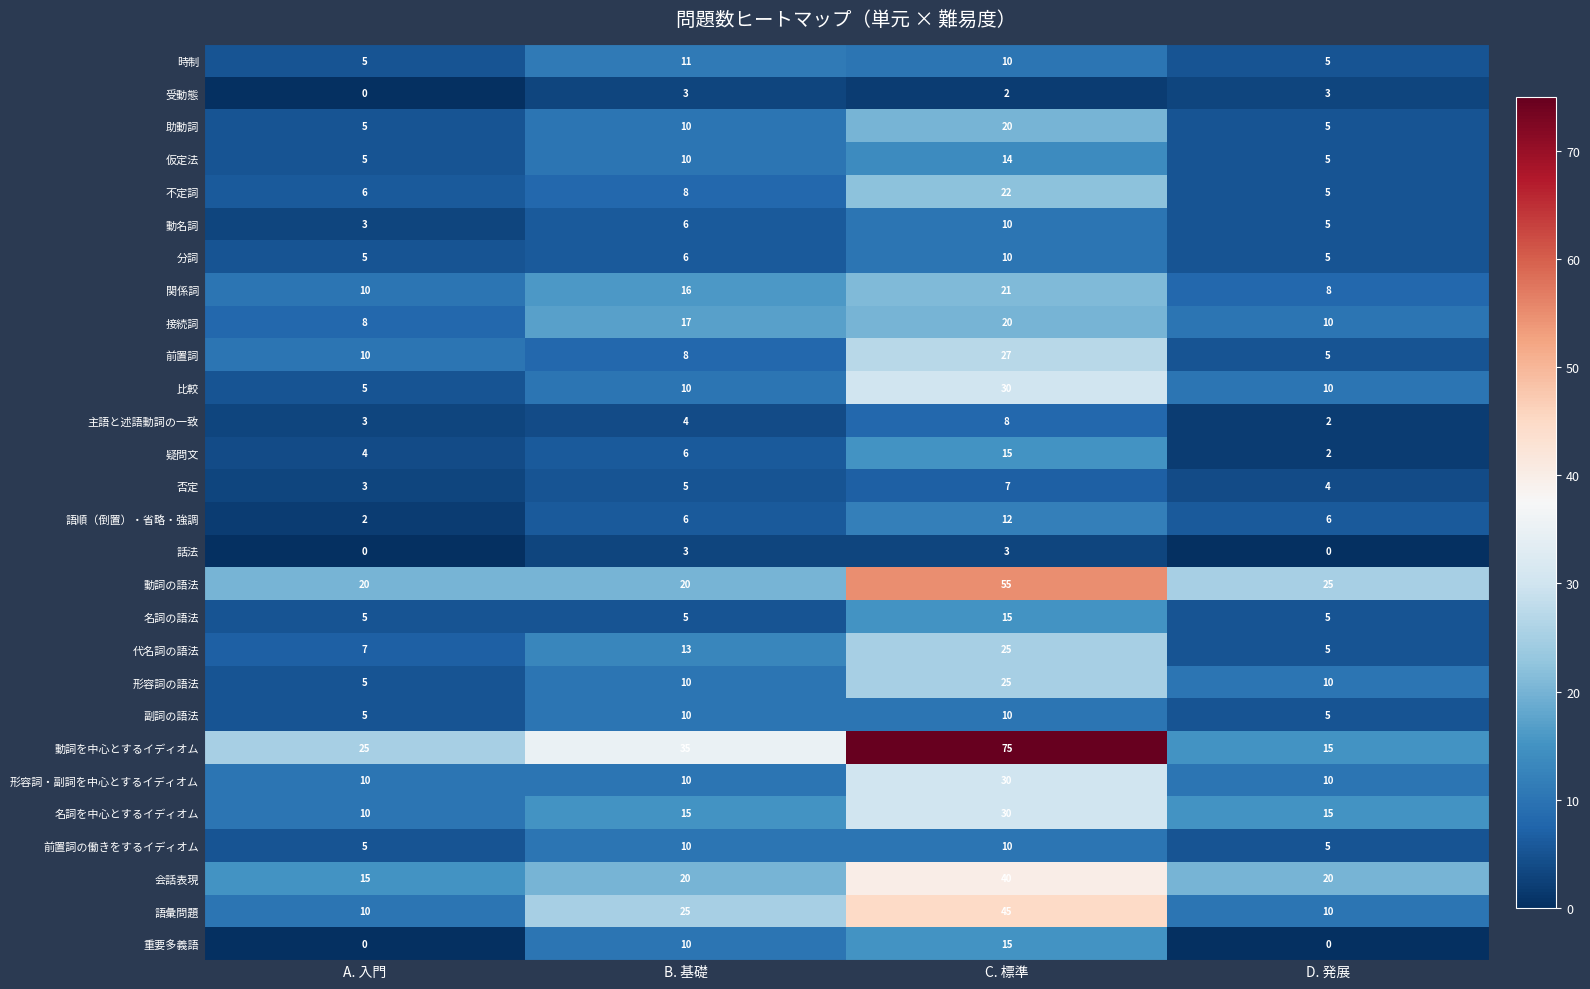

Count the 重要多義語 values in the range 0 to 15.

4